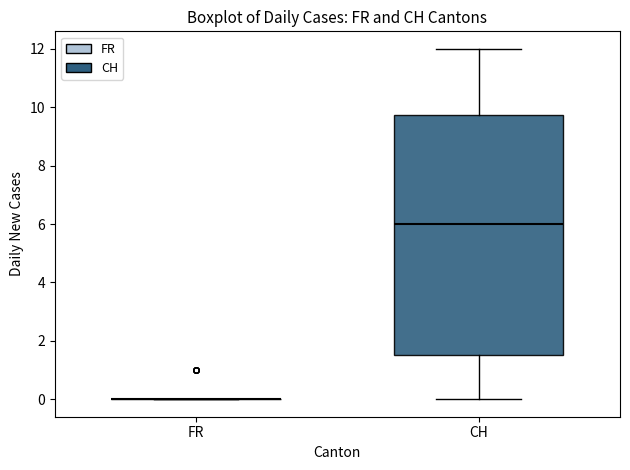

Reading left to right, transcribe this box plot: for each box, give where its median line is, the range the box spans, and where its two whiskers end, as read against the y-axis. The values are not printed on the chart, so give them approximately, as read against the axis.

FR: box collapsed to a line at 0.0, whiskers 0.0 to 0.0
CH: median 6.0, box 1.6 to 9.8, whiskers 0.0 to 12.0